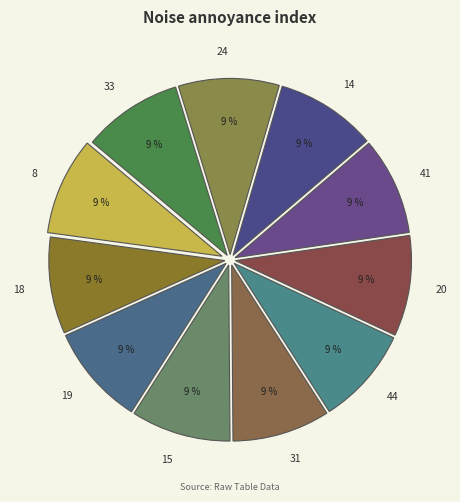

Is it true that 19 is 23% of the pie?

False